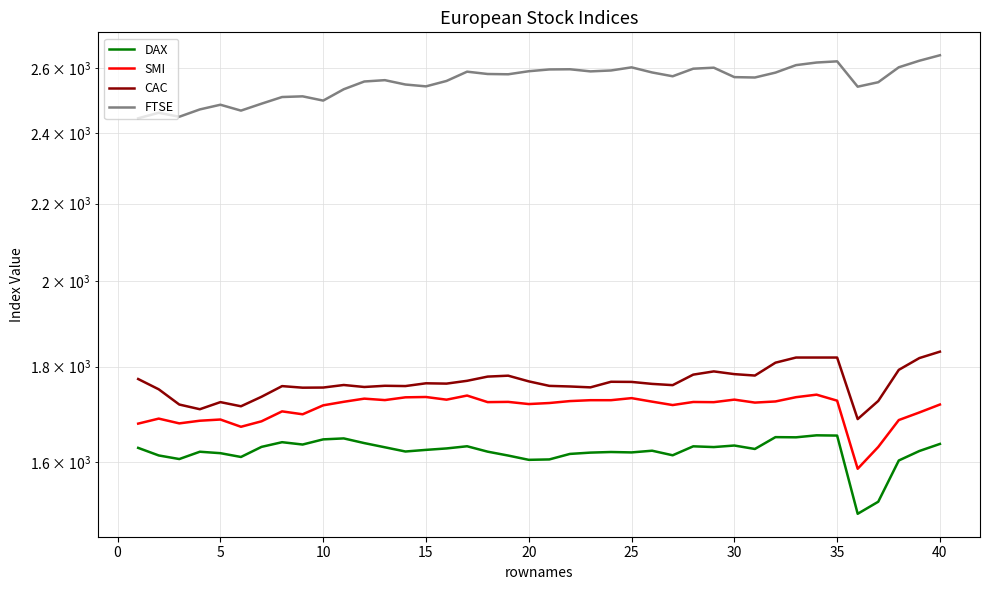

What is the maximum value shown in the chart?

2640.7